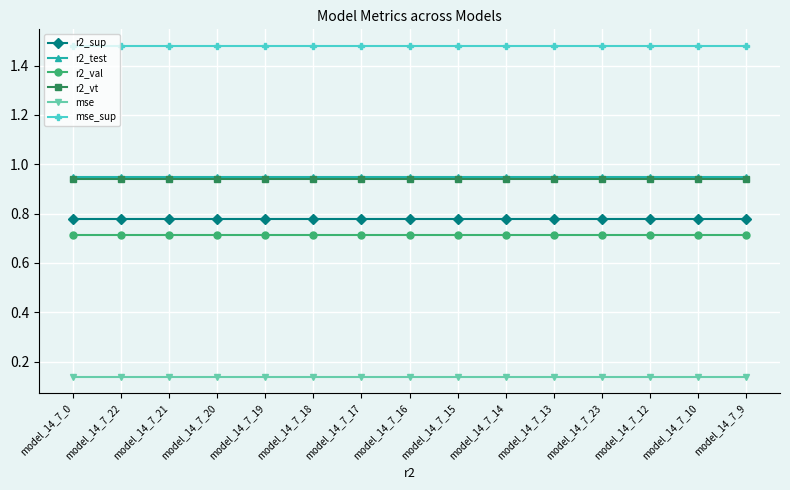

At how many categories does at least one series exceed 0?

15